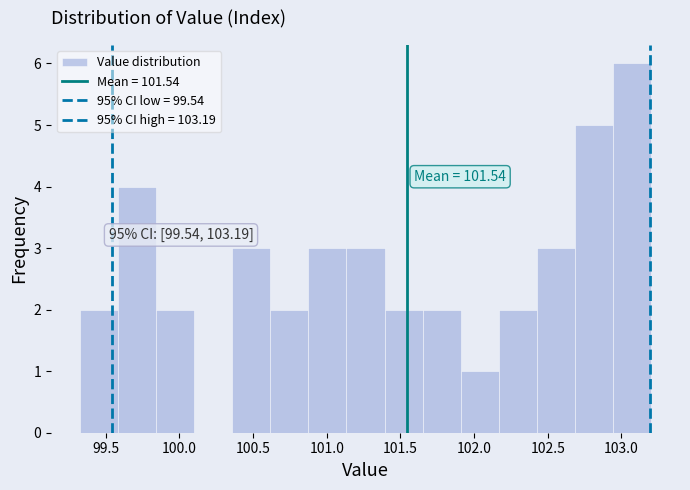

Over which range of the x-axis is the bar tallest?

102.95 to 103.20